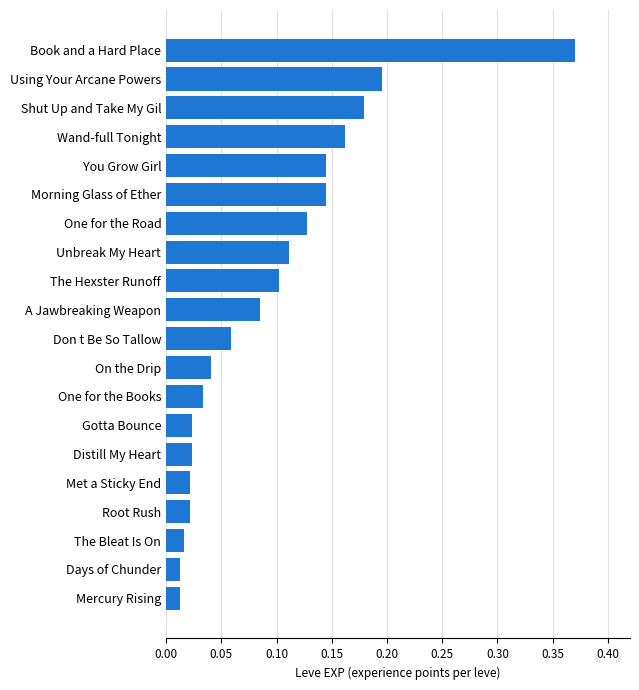

The value at One for the Road is 0.1. True or false?

True